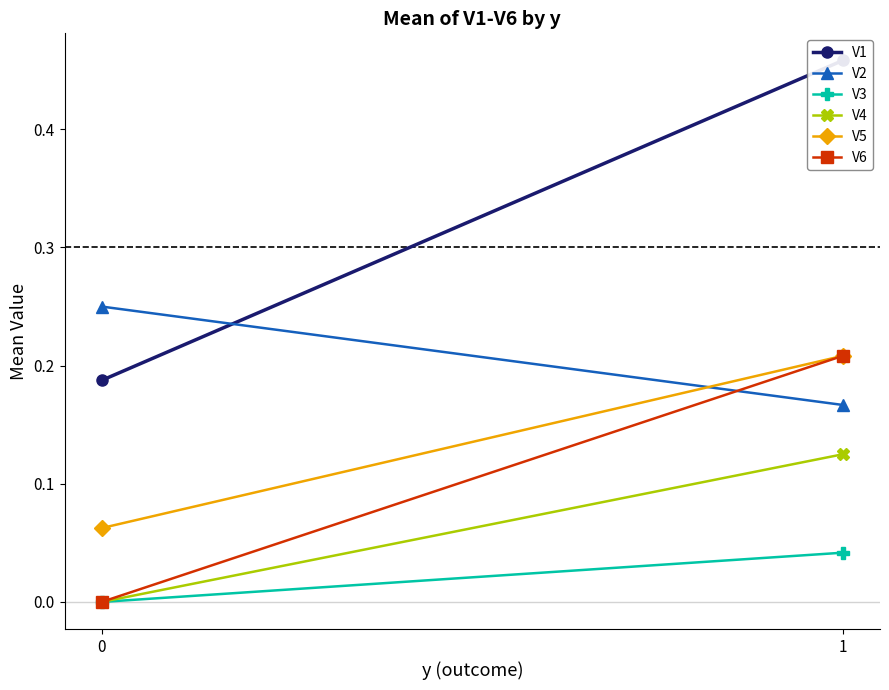

Where is V2 nearest to the value 0?

1